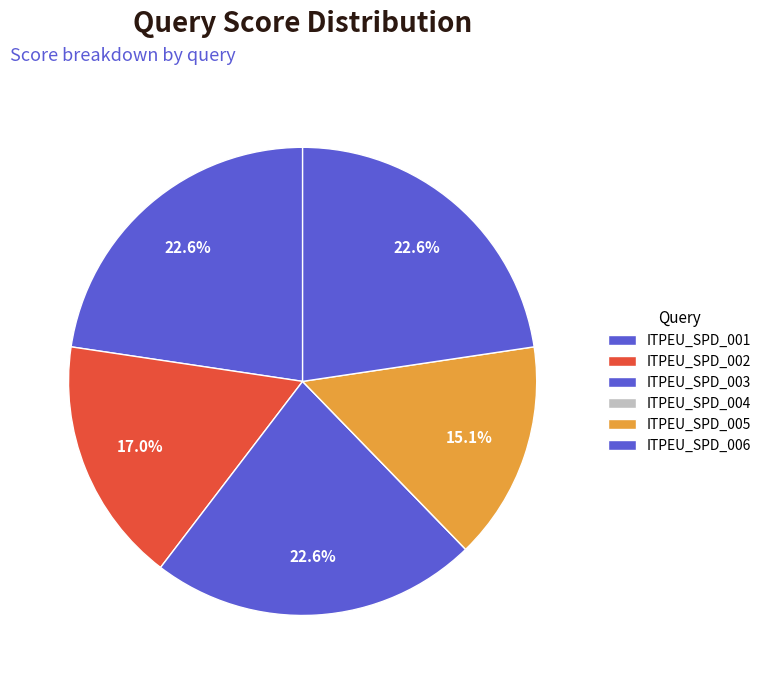

What is the change in value from ITPEU_SPD_002 to ITPEU_SPD_003?

+0.2